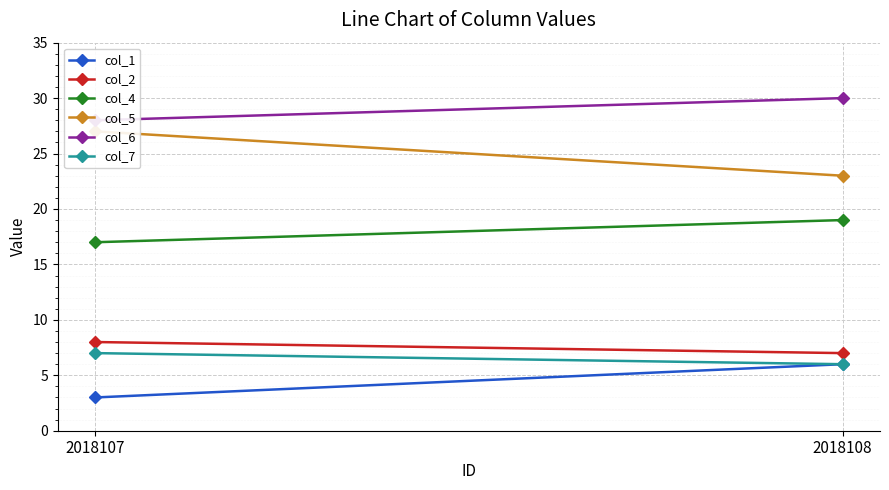

Is this an area chart (filled region under the line)?

No